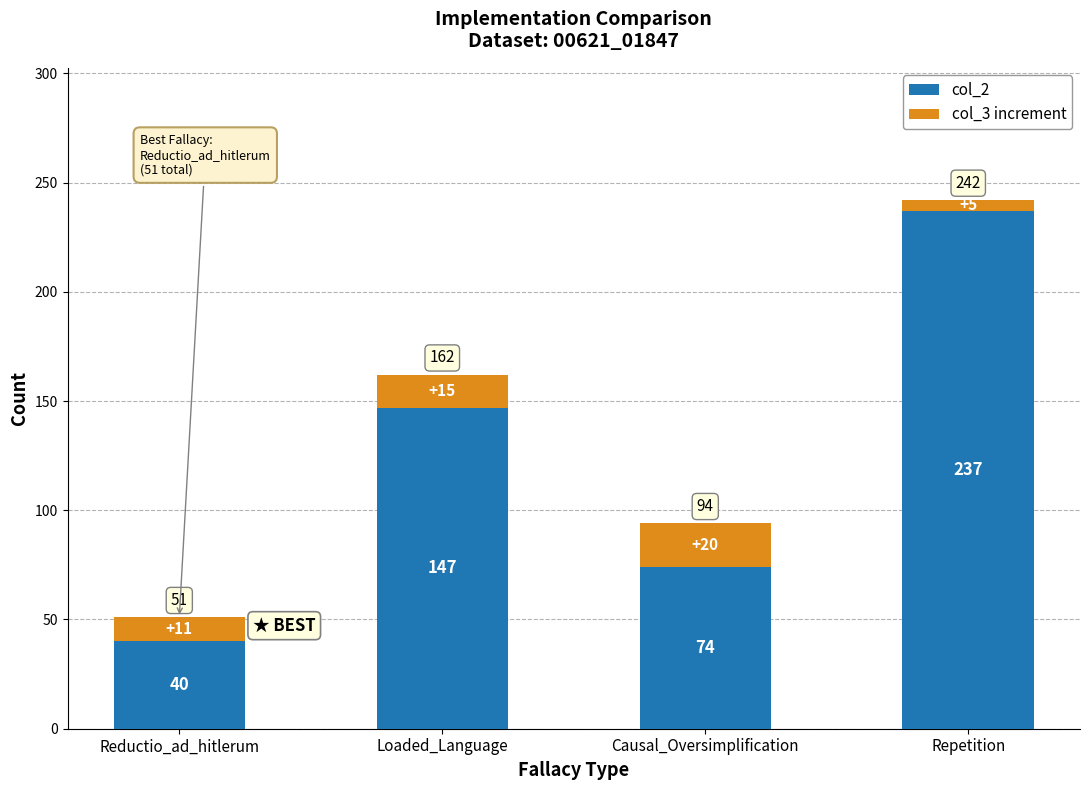

What is the sum of all col_2 values?

498